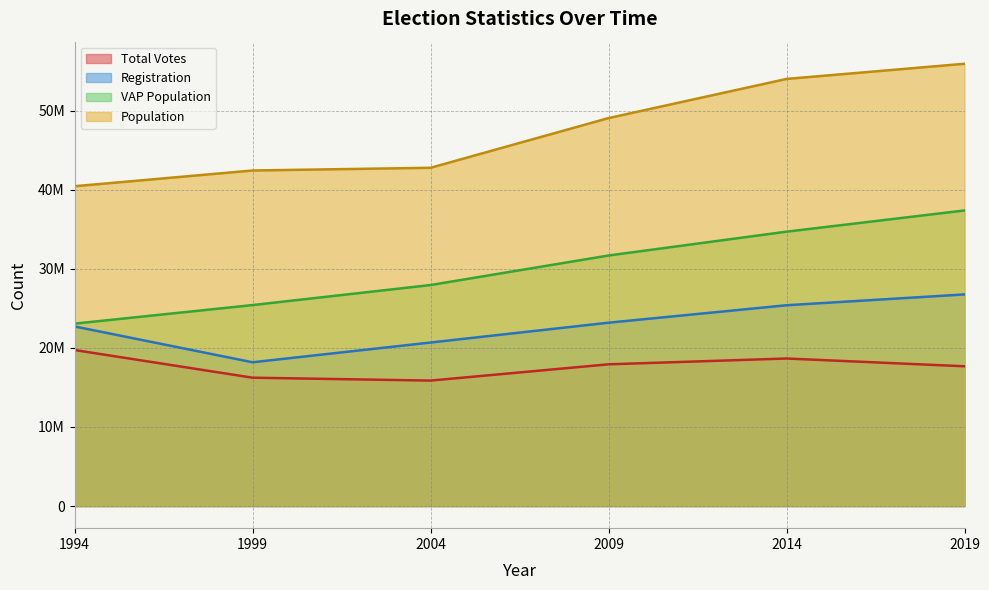

True or false: Total Votes and Registration cross at least once.

False